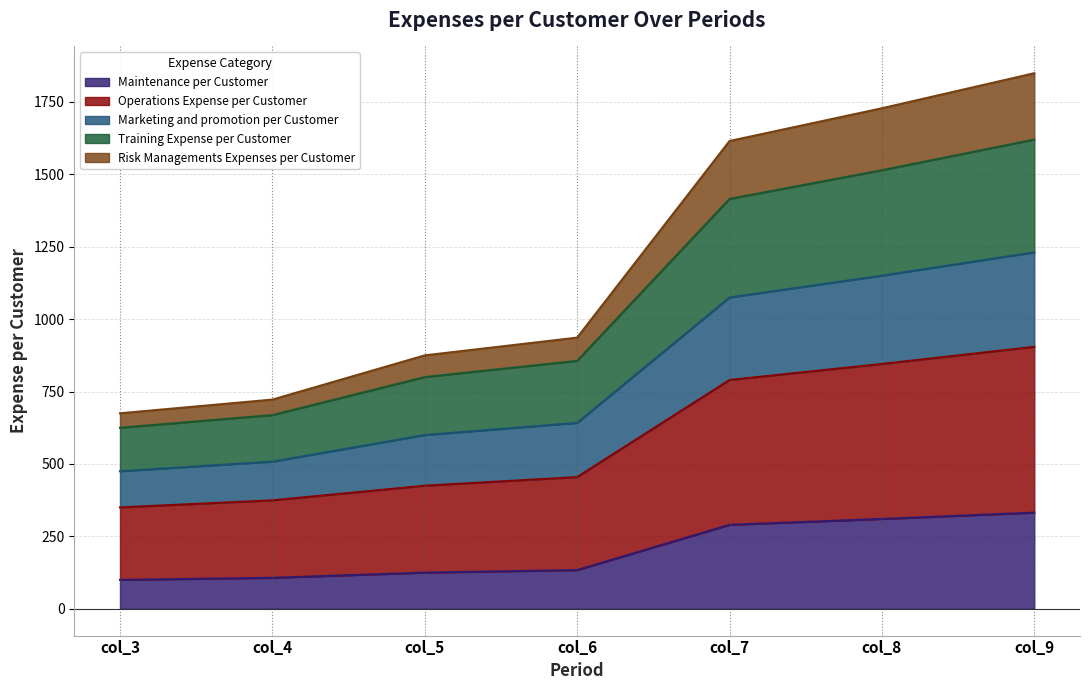

What is the total value across all series at col_7?

1615.0